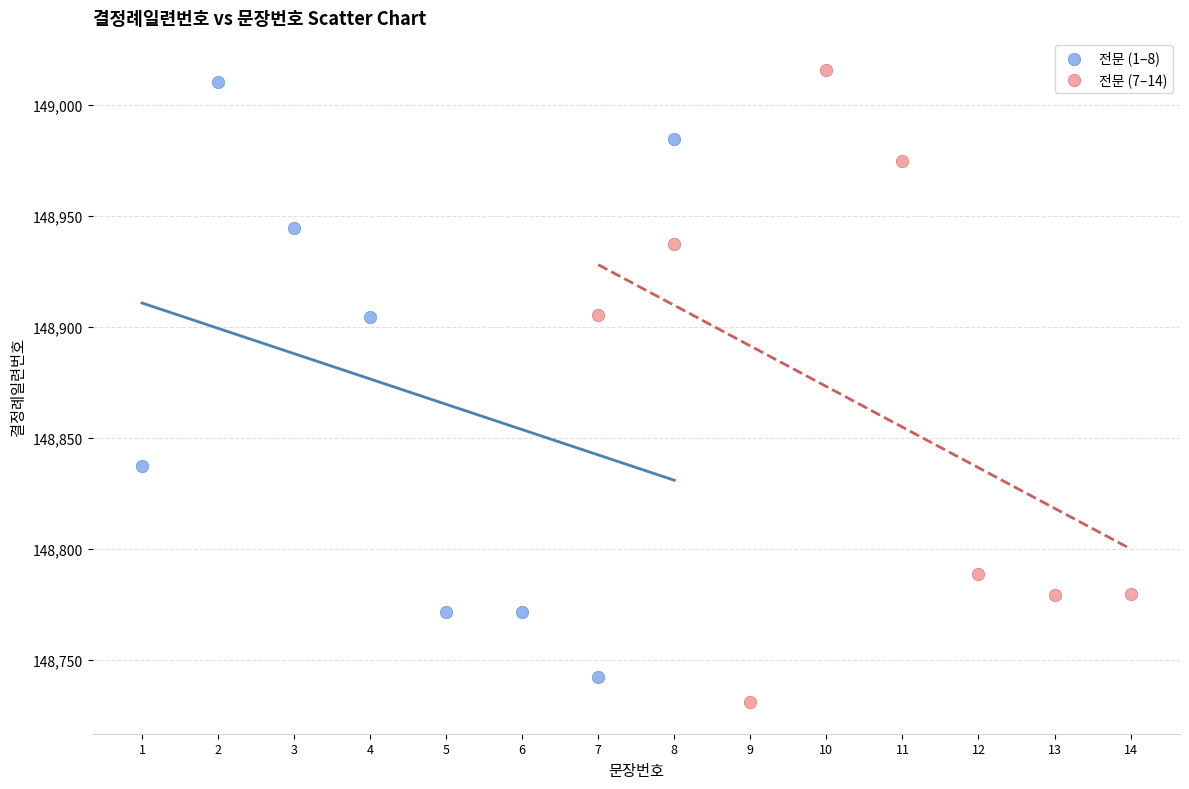

Which series has the largest Y range (max minus min)?

전문 (7–14)